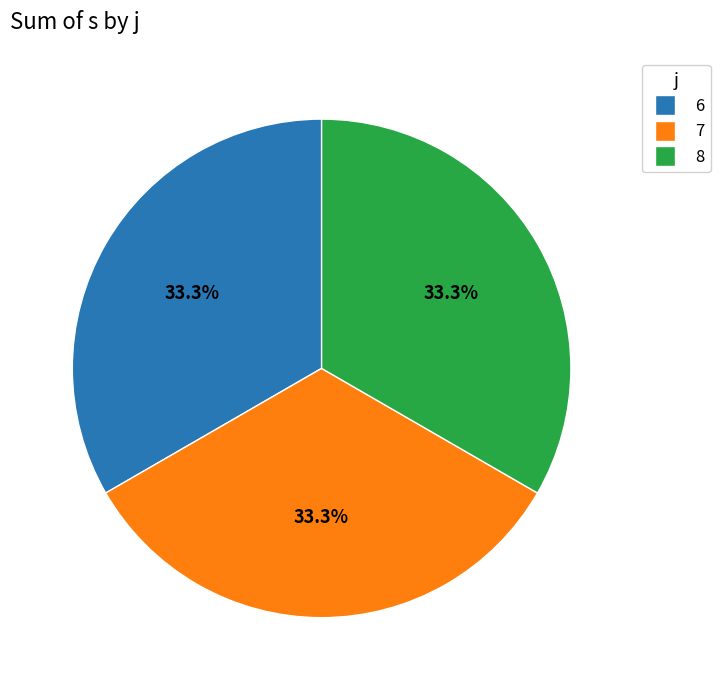

Is there a majority slice in this chart?

No